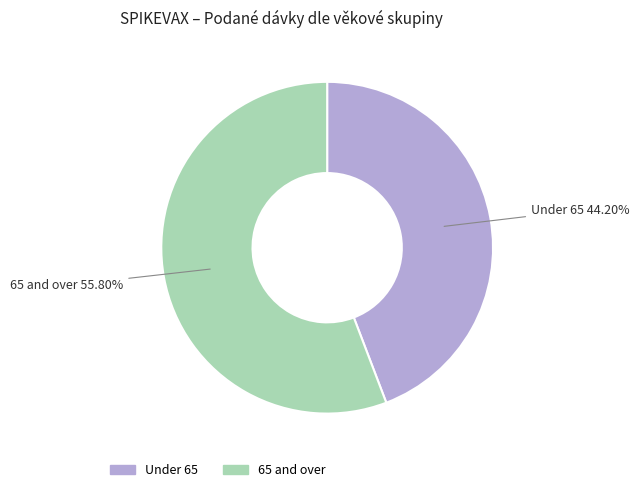

Is there a majority slice in this chart?

Yes